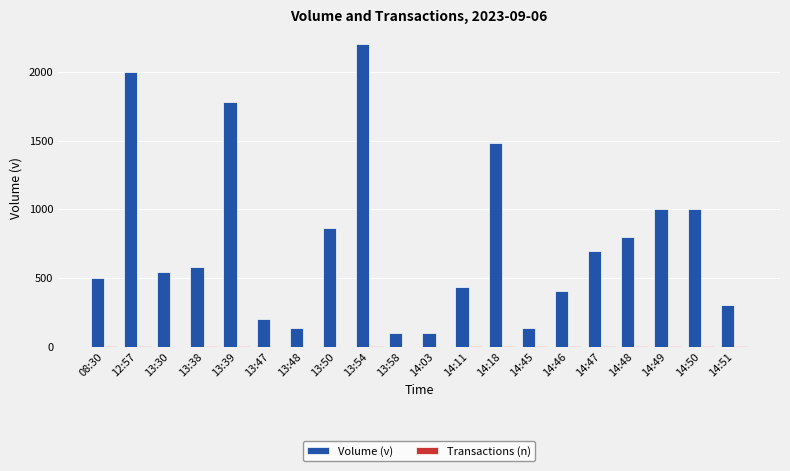

True or false: Volume (v) has a value of 133 at 14:45.

True